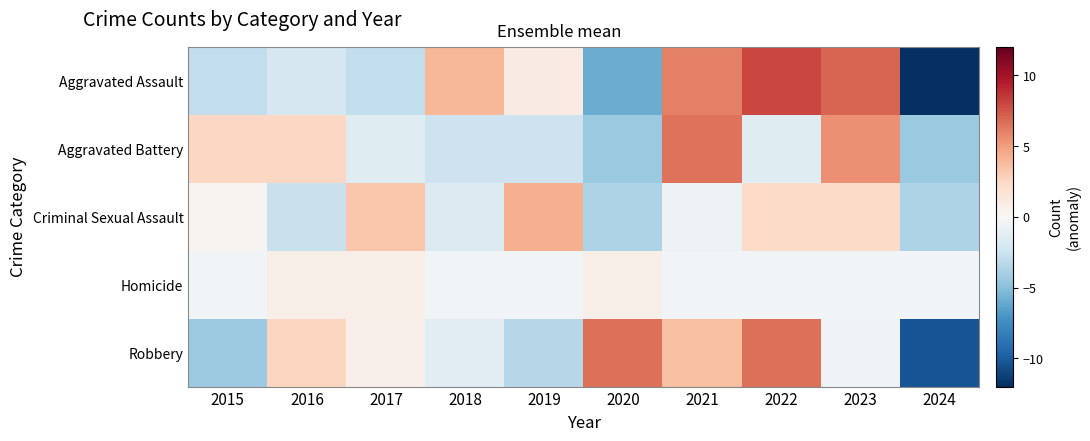

Which has a higher value, 2024 or 2015?

2015